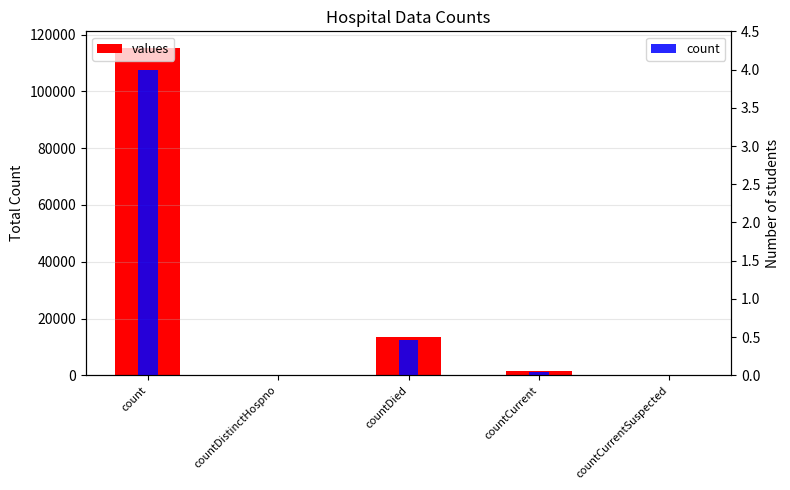

What position from the left is count?

1